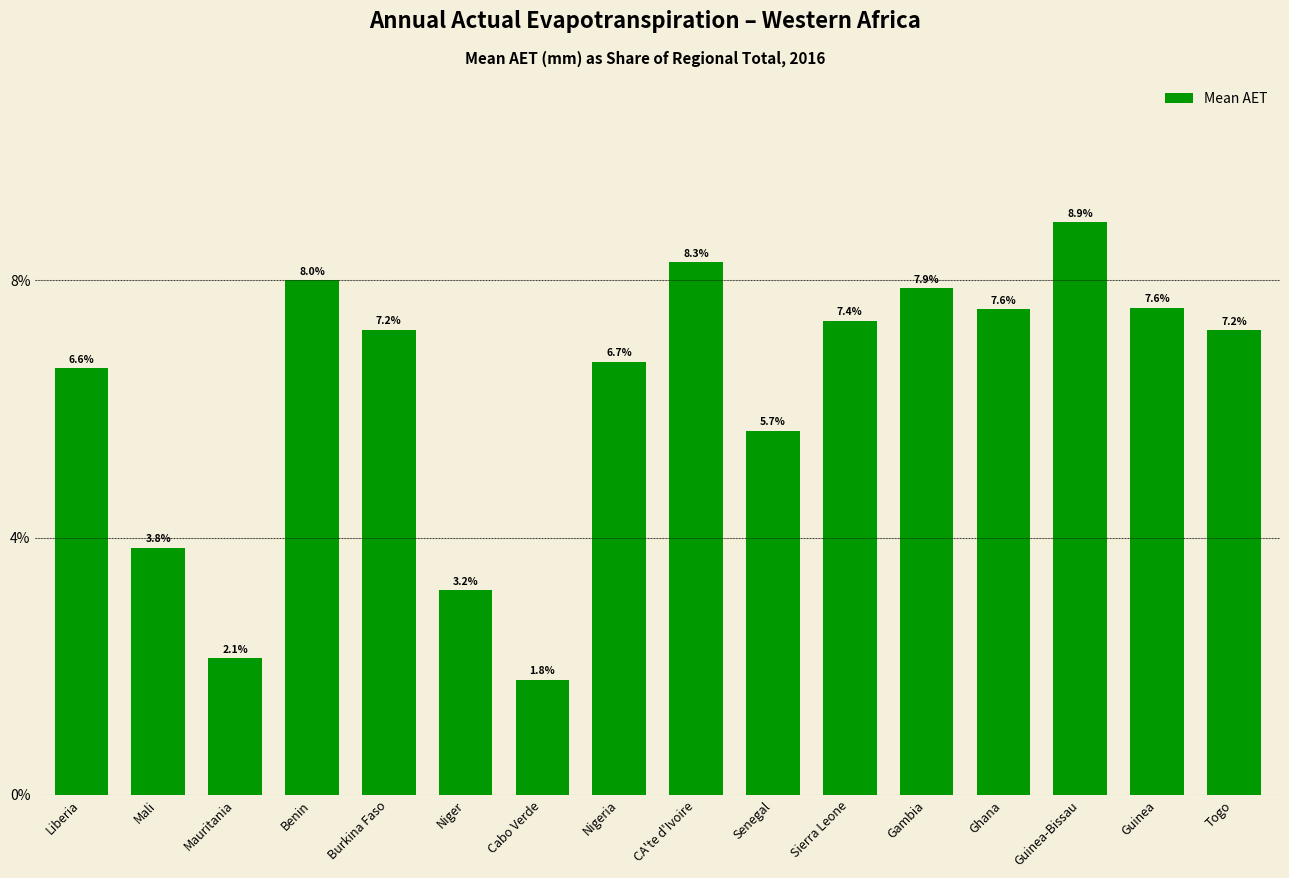

What is the greatest value displayed?

8.9